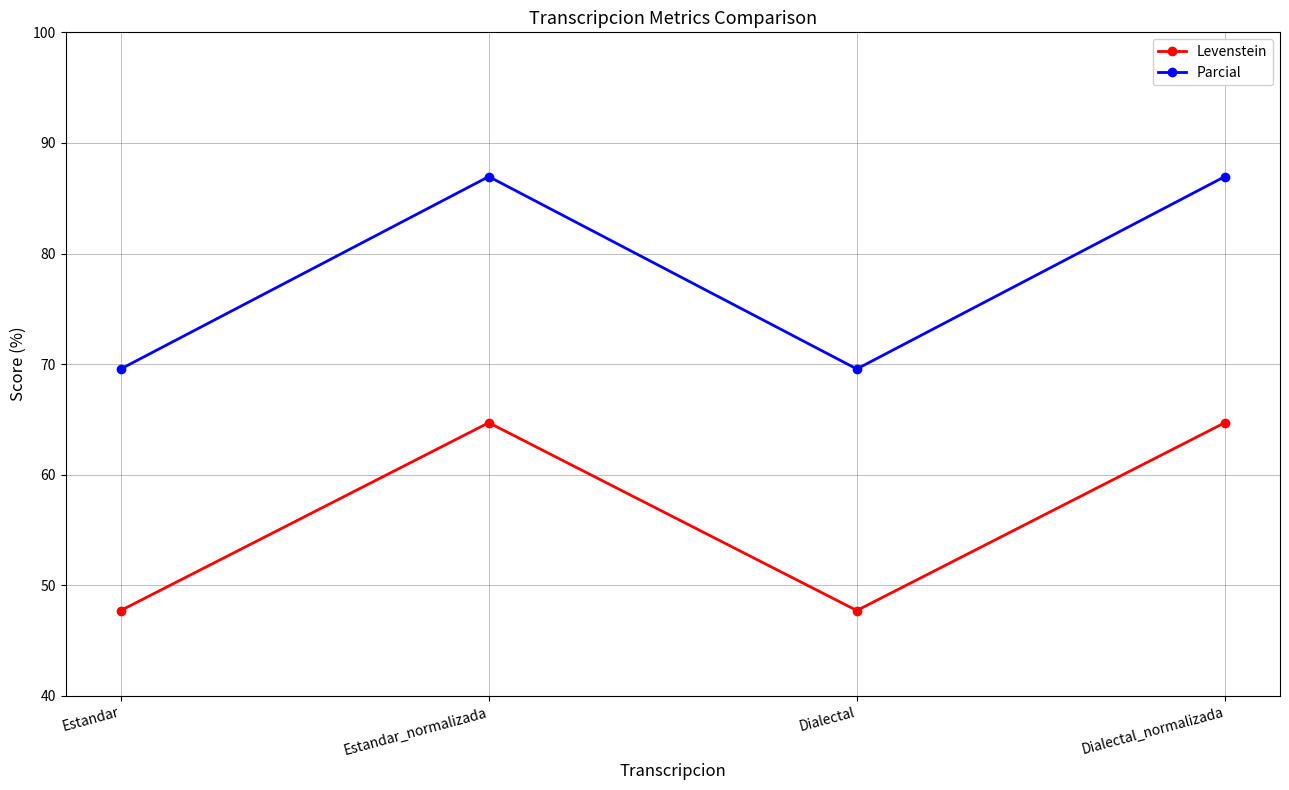

What is the minimum value for Levenstein?

47.7